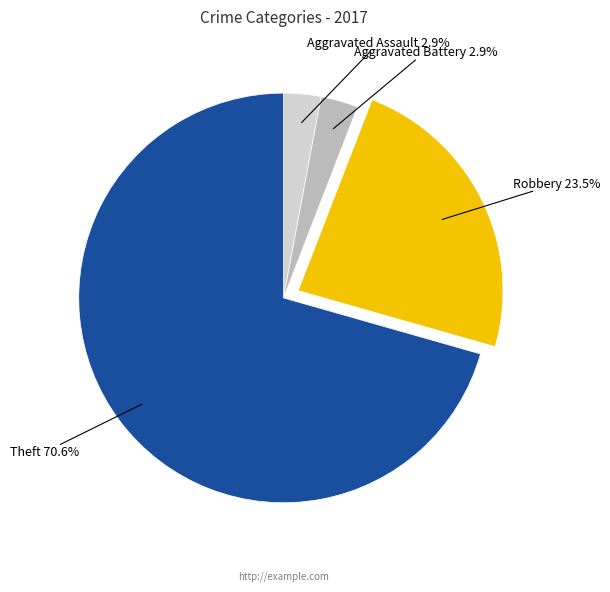

What percentage is the Theft slice, to the nearest percent?

71%